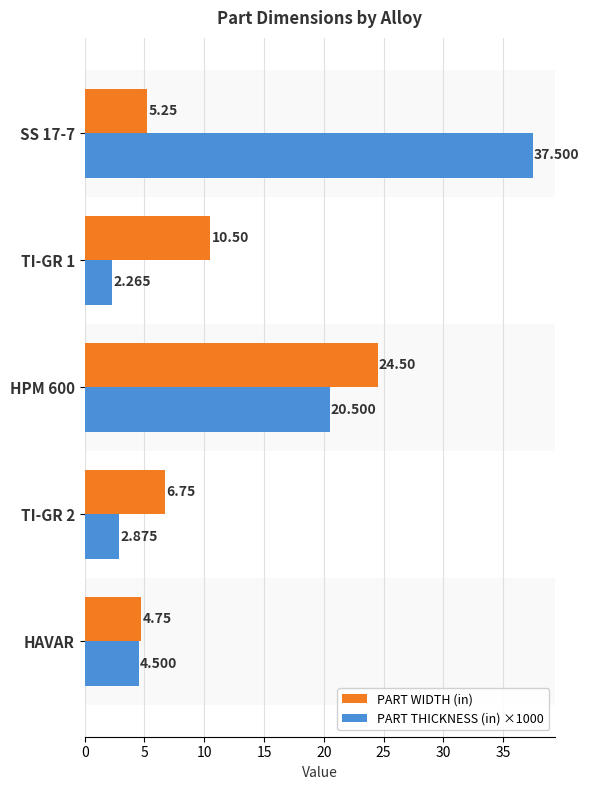

Which category has the lowest value in the PART WIDTH (in) series?

HAVAR